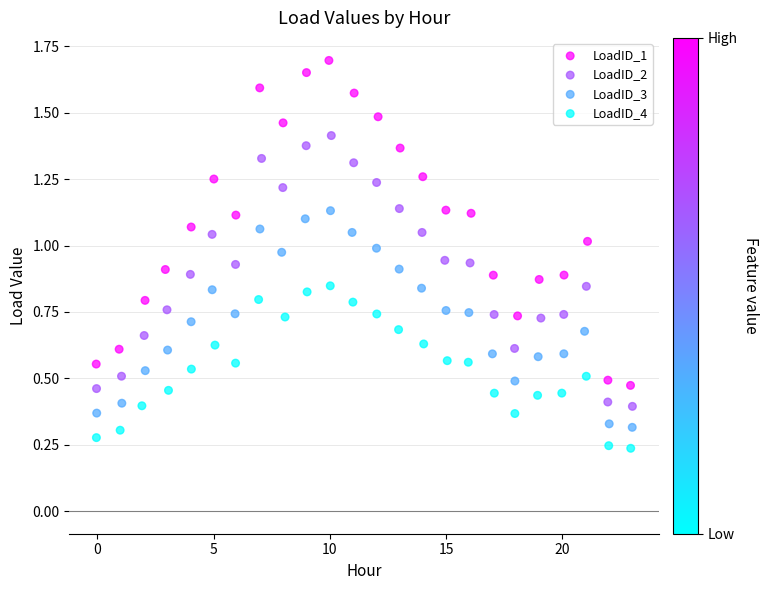

What are all the series names shown in the legend?

LoadID_1, LoadID_2, LoadID_3, LoadID_4